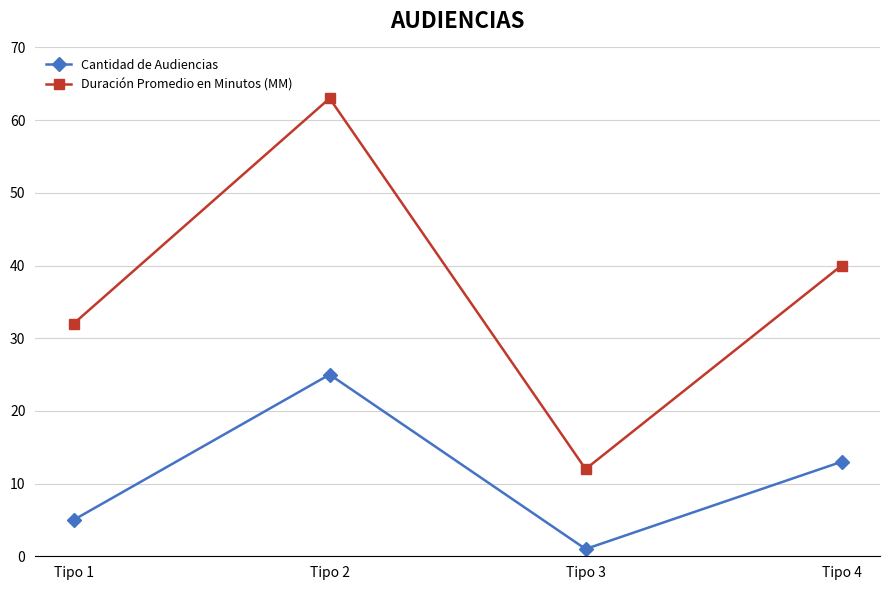

What is the difference between the highest and lowest values at Tipo 1?

27